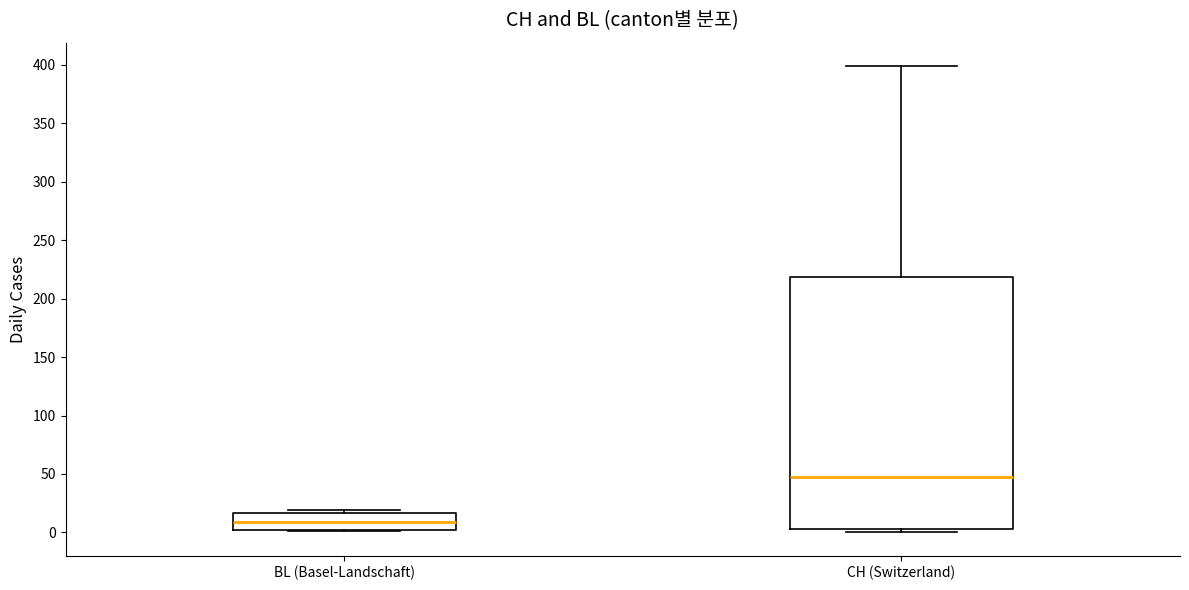

Which box is the tallest, from its lower edge to its upper edge?

CH (Switzerland)